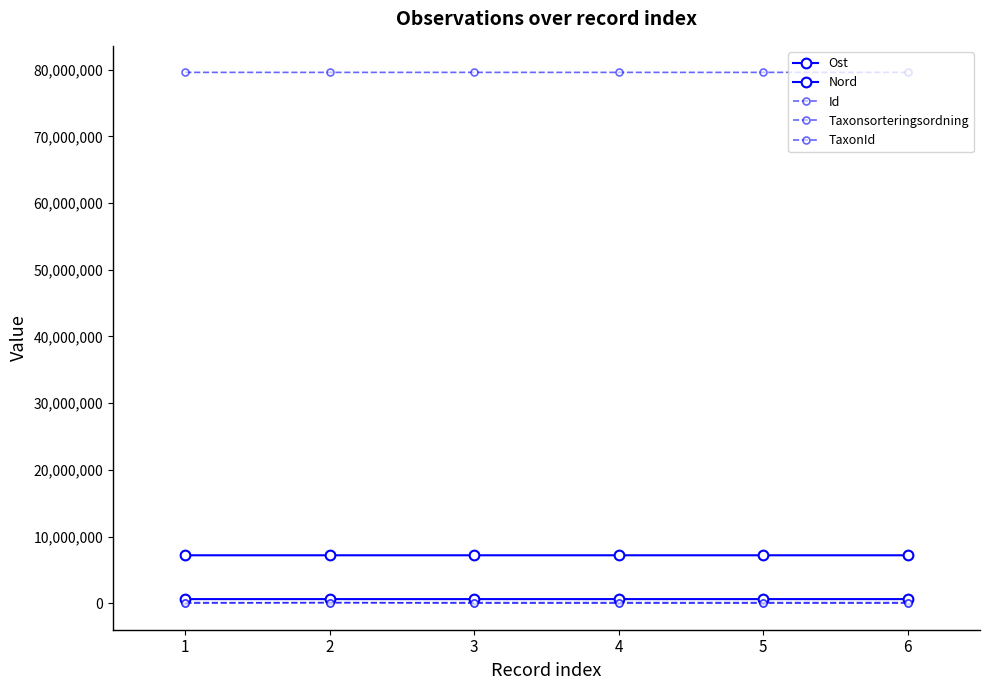

Which category has the lowest value across all series?

1